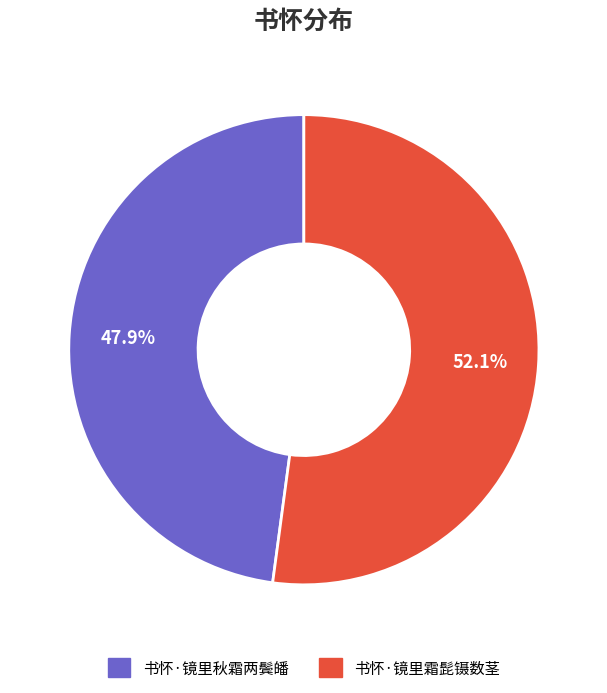

What percentage is the 书怀·镜里秋霜两鬓皤 slice, to the nearest percent?

48%